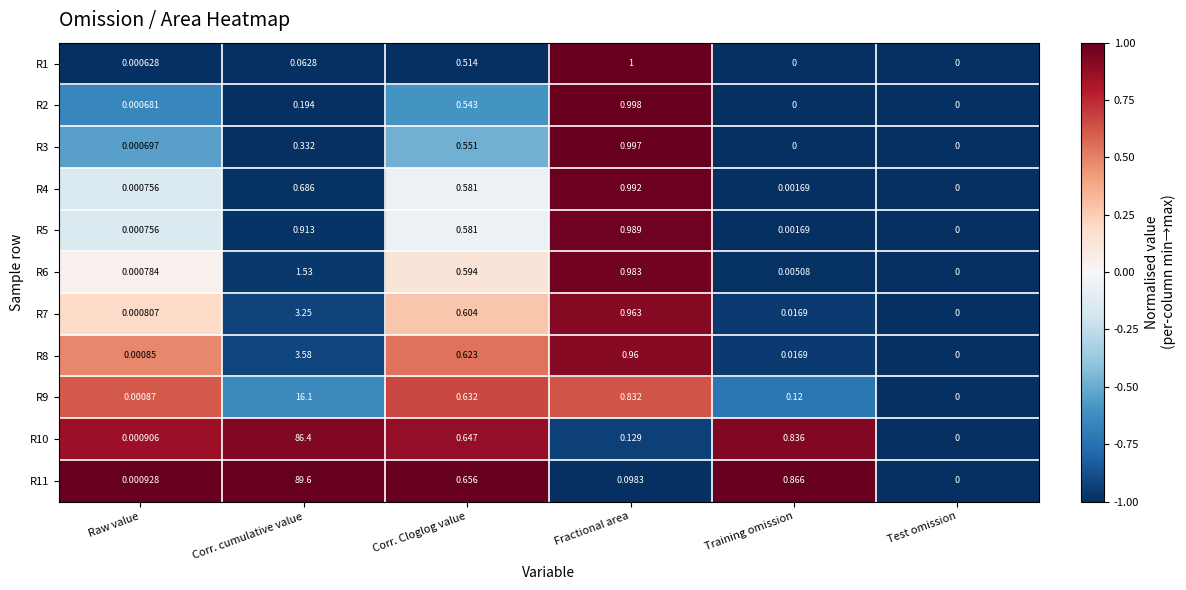

List the labels in order of R5 value, largest first.

Fractional area, Corr. cumulative value, Corr. Cloglog value, Training omission, Raw value, Test omission